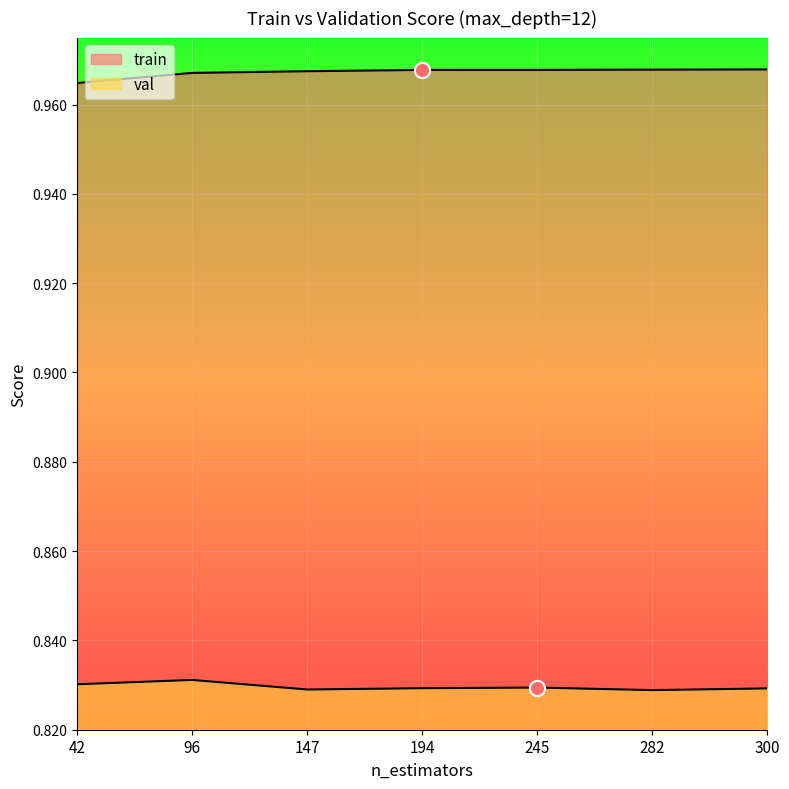

Which series reaches the minimum Y coordinate?

val